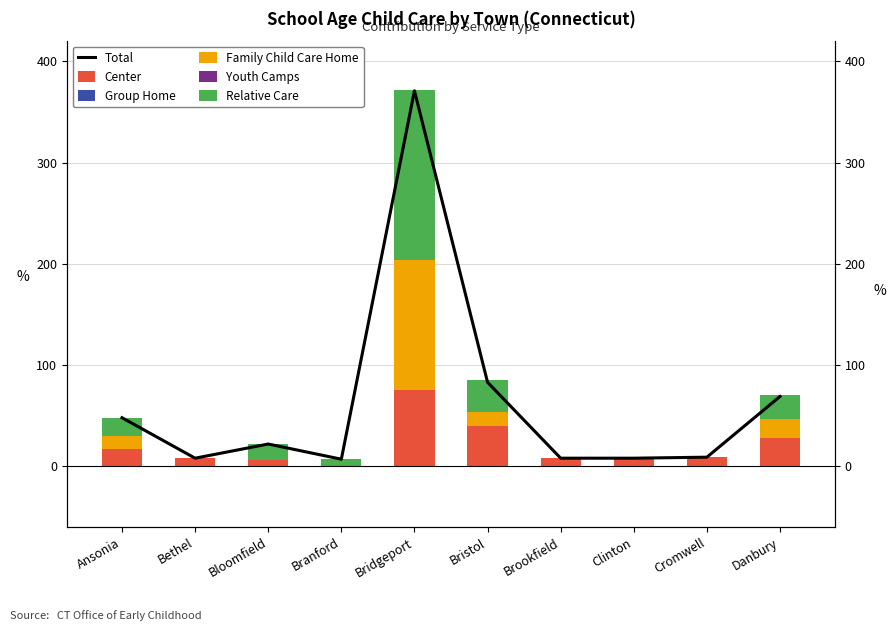

What is the label of the 1st bar from the right?

Danbury